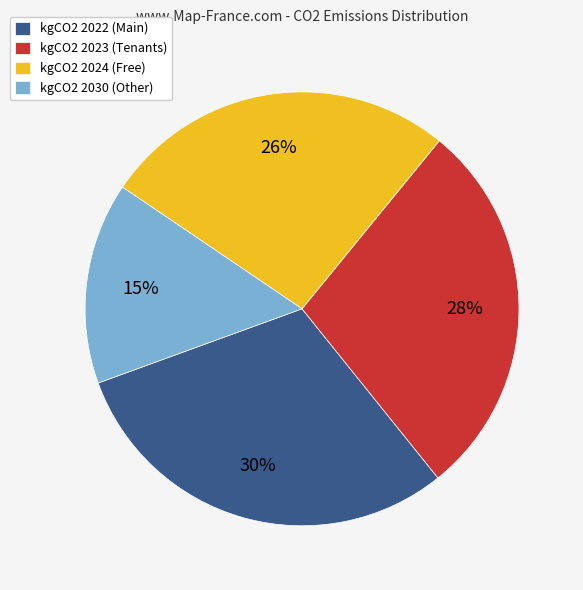

Does any single category account for the majority?

No